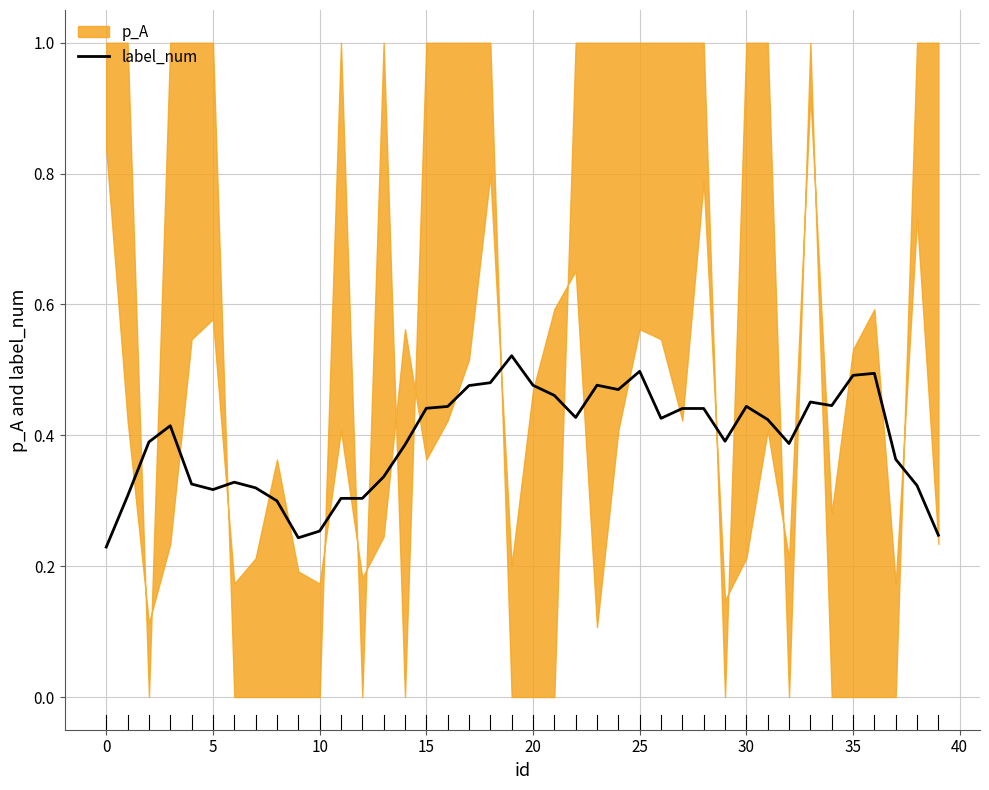

The value of label_num at 35 is 0.5. True or false?

True